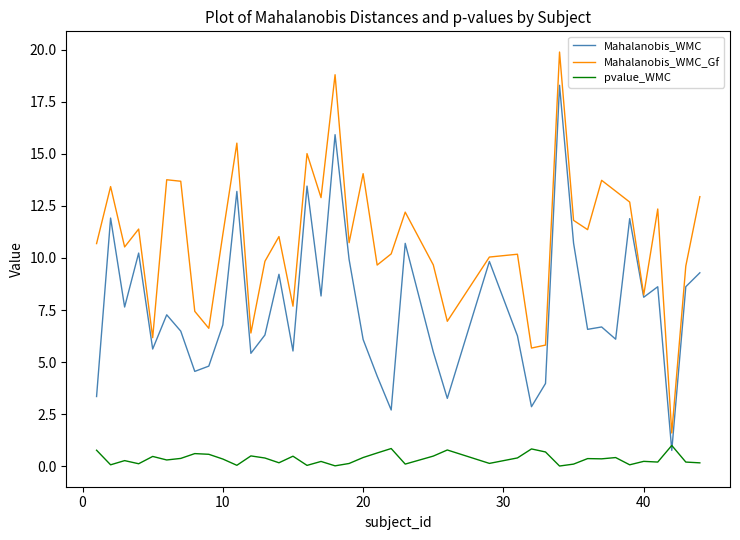

Which series has the widest spread of values?

Mahalanobis_WMC_Gf